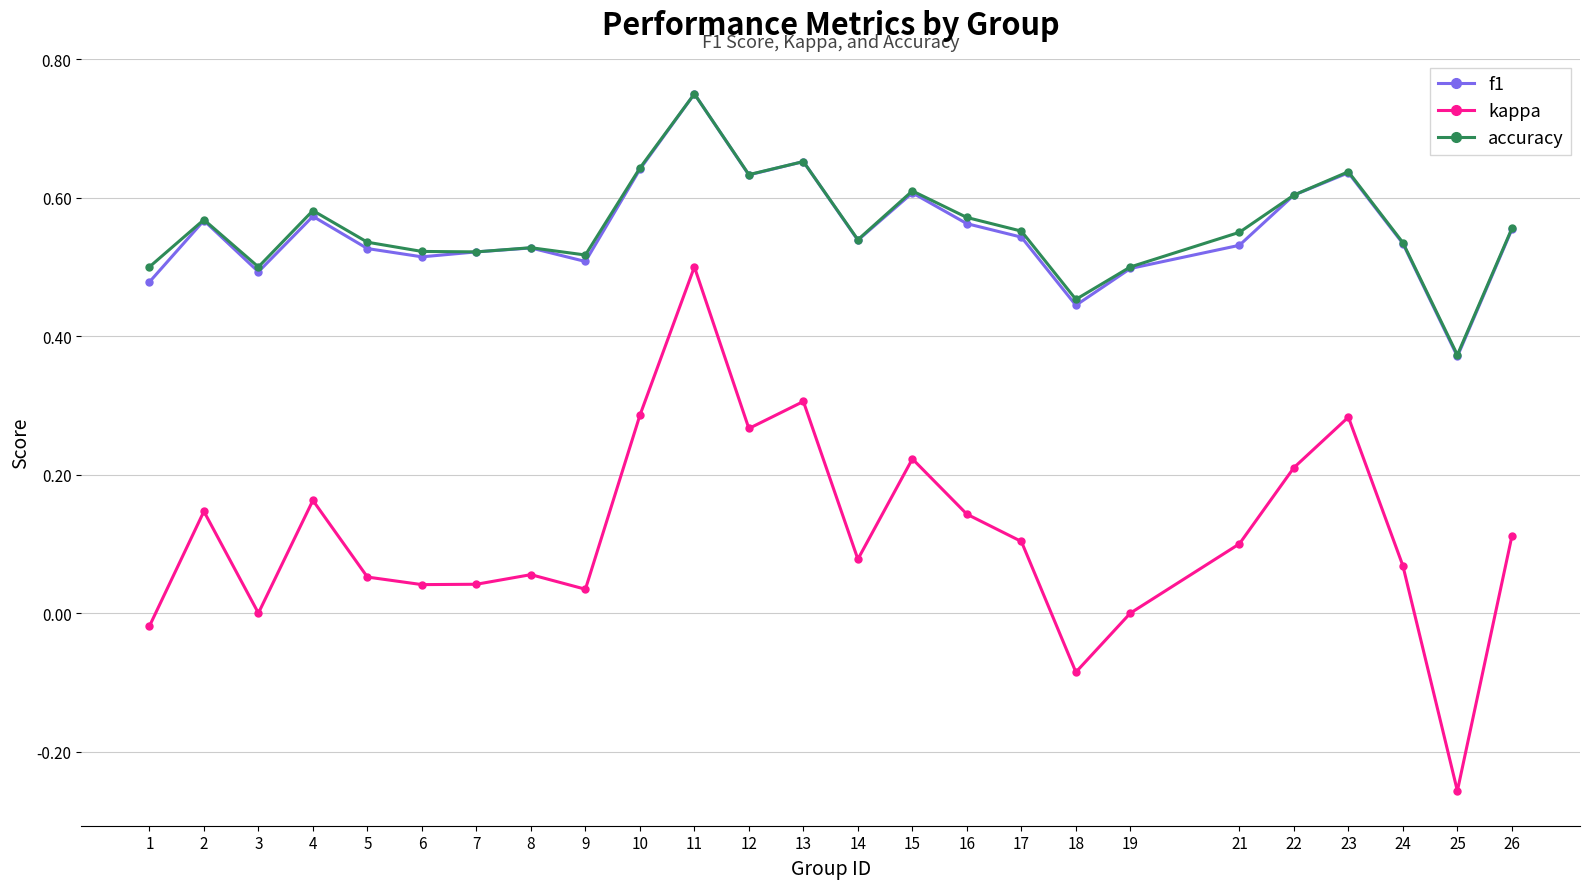

True or false: accuracy and kappa cross at least once.

False